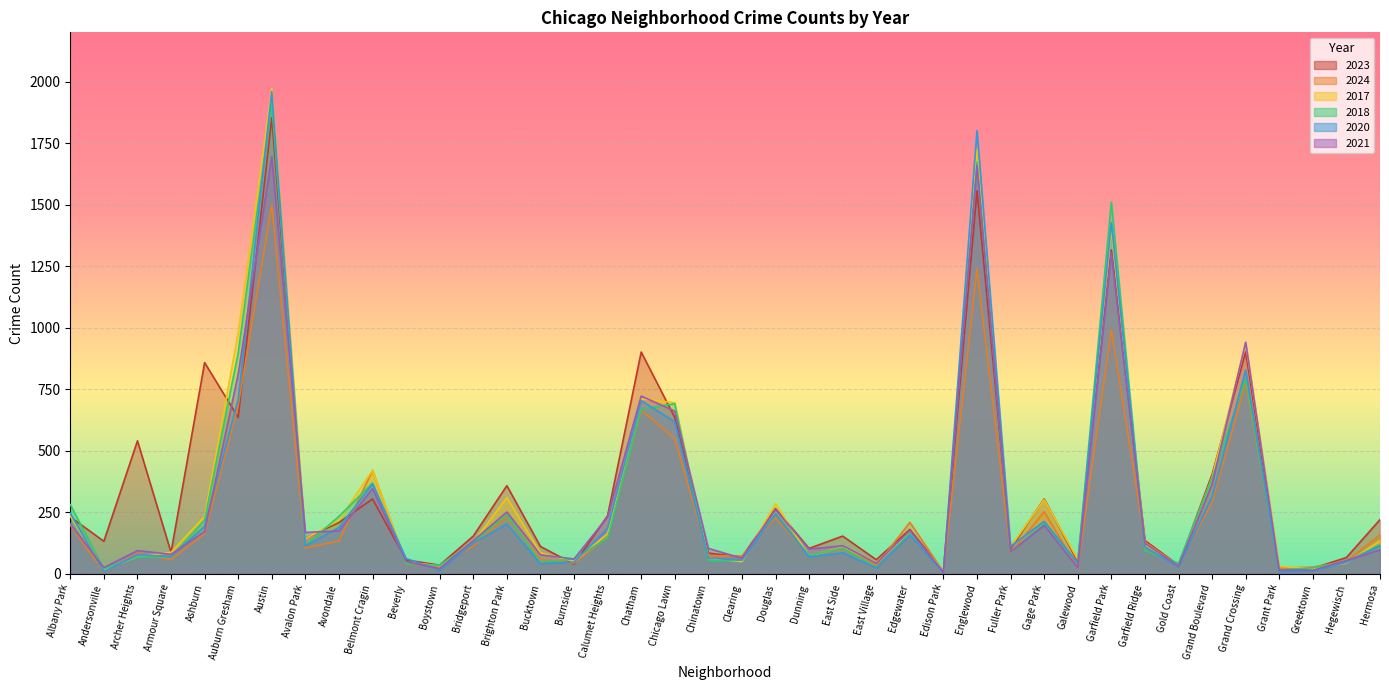

Reading right to left, transcribe all the data shown in this chart.

2023: Hermosa=220	Hegewisch=66	Greektown=22	Grant Park=16	Grand Crossing=901	Grand Boulevard=404	Gold Coast=35	Garfield Ridge=135	Garfield Park=1316	Galewood=49	Gage Park=304	Fuller Park=102	Englewood=1556	Edison Park=10	Edgewater=180	East Village=57	East Side=153	Dunning=103	Douglas=265	Clearing=68	Chinatown=84	Chicago Lawn=635	Chatham=901	Calumet Heights=236	Burnside=39	Bucktown=111	Brighton Park=358	Bridgeport=153	Boystown=35	Beverly=56	Belmont Cragin=304	Avondale=208	Avalon Park=144	Austin=1853	Auburn Gresham=635	Ashburn=858	Armour Square=87	Archer Heights=540	Andersonville=132	Albany Park=231
2024: Hermosa=158	Hegewisch=51	Greektown=27	Grant Park=23	Grand Crossing=775	Grand Boulevard=291	Gold Coast=34	Garfield Ridge=128	Garfield Park=992	Galewood=24	Gage Park=252	Fuller Park=84	Englewood=1238	Edison Park=8	Edgewater=209	East Village=32	East Side=107	Dunning=72	Douglas=228	Clearing=72	Chinatown=74	Chicago Lawn=548	Chatham=665	Calumet Heights=151	Burnside=43	Bucktown=57	Brighton Park=235	Bridgeport=113	Boystown=31	Beverly=40	Belmont Cragin=420	Avondale=133	Avalon Park=105	Austin=1497	Auburn Gresham=684	Ashburn=163	Armour Square=58	Archer Heights=83	Andersonville=6	Albany Park=198
2017: Hermosa=134	Hegewisch=43	Greektown=20	Grant Park=30	Grand Crossing=936	Grand Boulevard=392	Gold Coast=31	Garfield Ridge=119	Garfield Park=1401	Galewood=58	Gage Park=301	Fuller Park=110	Englewood=1726	Edison Park=12	Edgewater=166	East Village=46	East Side=108	Dunning=72	Douglas=285	Clearing=49	Chinatown=63	Chicago Lawn=695	Chatham=711	Calumet Heights=162	Burnside=50	Bucktown=85	Brighton Park=309	Bridgeport=128	Boystown=33	Beverly=46	Belmont Cragin=420	Avondale=218	Avalon Park=142	Austin=1972	Auburn Gresham=978	Ashburn=233	Armour Square=87	Archer Heights=69	Andersonville=17	Albany Park=235
2018: Hermosa=118	Hegewisch=49	Greektown=24	Grant Park=15	Grand Crossing=794	Grand Boulevard=388	Gold Coast=43	Garfield Ridge=94	Garfield Park=1510	Galewood=42	Gage Park=205	Fuller Park=87	Englewood=1672	Edison Park=9	Edgewater=164	East Village=26	East Side=105	Dunning=74	Douglas=246	Clearing=55	Chinatown=52	Chicago Lawn=691	Chatham=670	Calumet Heights=145	Burnside=60	Bucktown=47	Brighton Park=240	Bridgeport=129	Boystown=34	Beverly=41	Belmont Cragin=369	Avondale=233	Avalon Park=115	Austin=1912	Auburn Gresham=898	Ashburn=218	Armour Square=69	Archer Heights=69	Andersonville=19	Albany Park=281
2020: Hermosa=114	Hegewisch=46	Greektown=11	Grant Park=7	Grand Crossing=828	Grand Boulevard=313	Gold Coast=28	Garfield Ridge=109	Garfield Park=1426	Galewood=43	Gage Park=213	Fuller Park=112	Englewood=1801	Edison Park=5	Edgewater=157	East Village=24	East Side=85	Dunning=69	Douglas=242	Clearing=56	Chinatown=63	Chicago Lawn=618	Chatham=703	Calumet Heights=185	Burnside=47	Bucktown=41	Brighton Park=203	Bridgeport=124	Boystown=14	Beverly=62	Belmont Cragin=365	Avondale=188	Avalon Park=113	Austin=1959	Auburn Gresham=708	Ashburn=193	Armour Square=70	Archer Heights=78	Andersonville=8	Albany Park=246
2021: Hermosa=97	Hegewisch=54	Greektown=14	Grant Park=15	Grand Crossing=941	Grand Boulevard=363	Gold Coast=31	Garfield Ridge=123	Garfield Park=1303	Galewood=25	Gage Park=197	Fuller Park=89	Englewood=1660	Edison Park=6	Edgewater=175	East Village=43	East Side=114	Dunning=100	Douglas=262	Clearing=63	Chinatown=103	Chicago Lawn=661	Chatham=722	Calumet Heights=231	Burnside=60	Bucktown=77	Brighton Park=251	Bridgeport=134	Boystown=21	Beverly=49	Belmont Cragin=346	Avondale=174	Avalon Park=168	Austin=1695	Auburn Gresham=811	Ashburn=171	Armour Square=79	Archer Heights=94	Andersonville=25	Albany Park=203